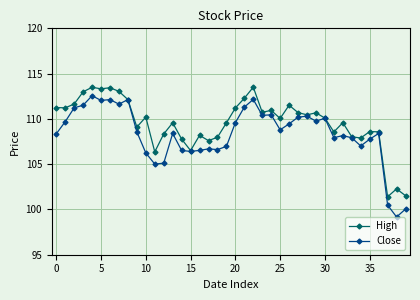

Which series has the largest total across all categories?

High